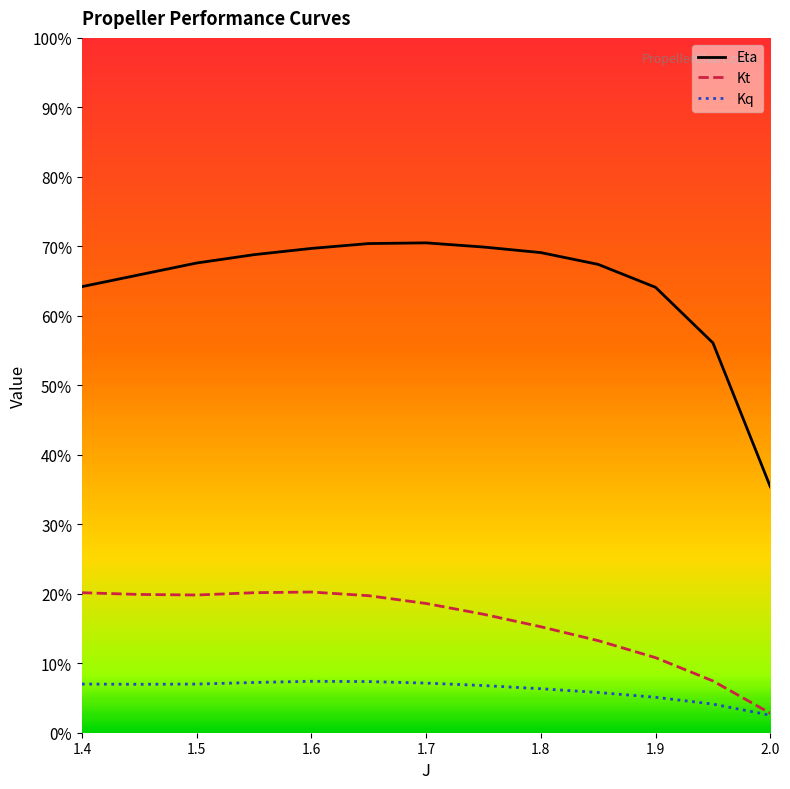

Reading left to right, extract all data points from this chart.

Eta: 0.6	0.7	0.7	0.7	0.7	0.7	0.7	0.7	0.7	0.7	0.6	0.6	0.4
Kt: 0.2	0.2	0.2	0.2	0.2	0.2	0.2	0.2	0.2	0.1	0.1	0.1	0.0
Kq: 0.1	0.1	0.1	0.1	0.1	0.1	0.1	0.1	0.1	0.1	0.1	0.0	0.0